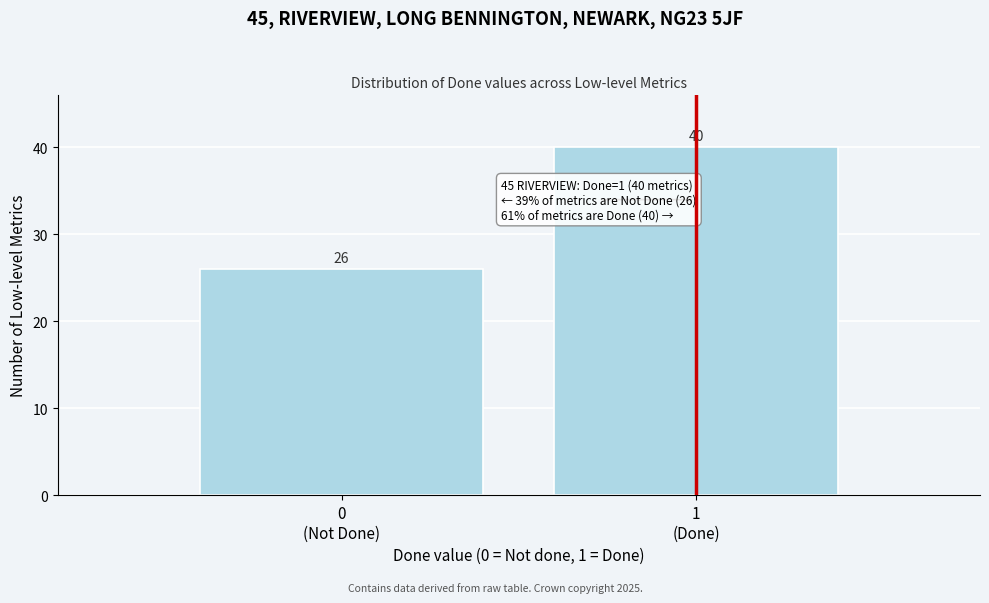

Reading left to right, list all the values displayed in this chart.

26	40